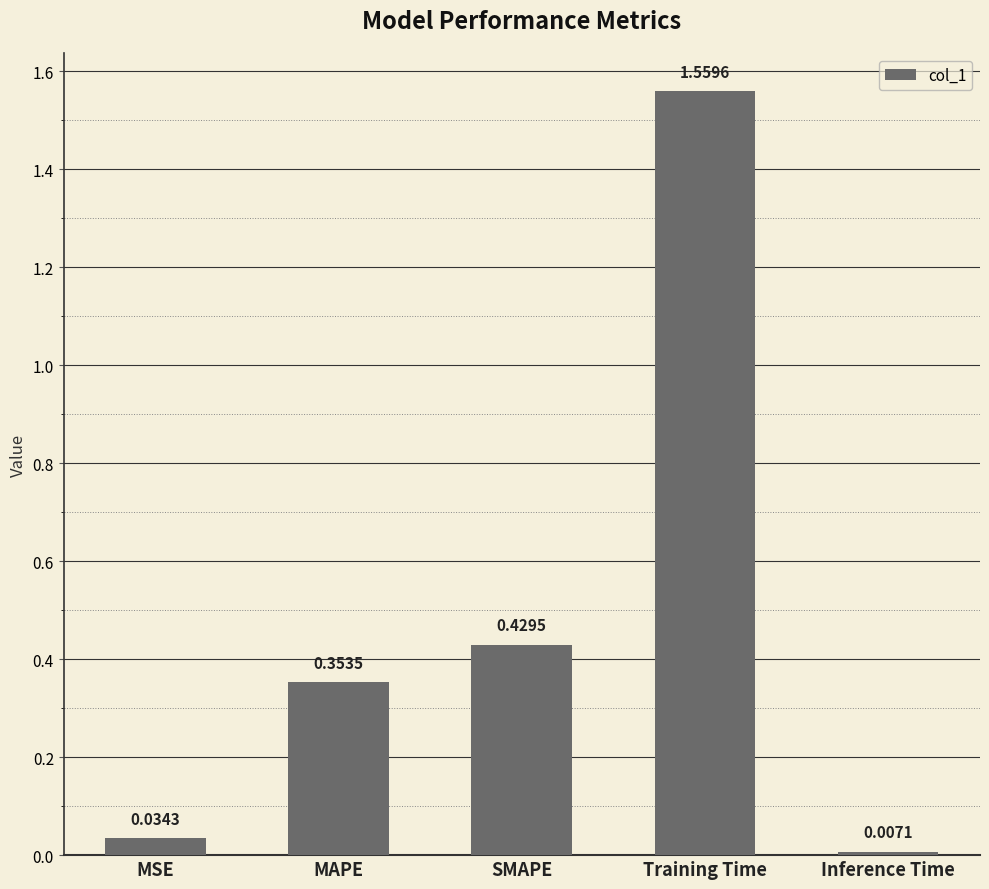

Rank the categories by value from lowest to highest.

Inference Time, MSE, MAPE, SMAPE, Training Time